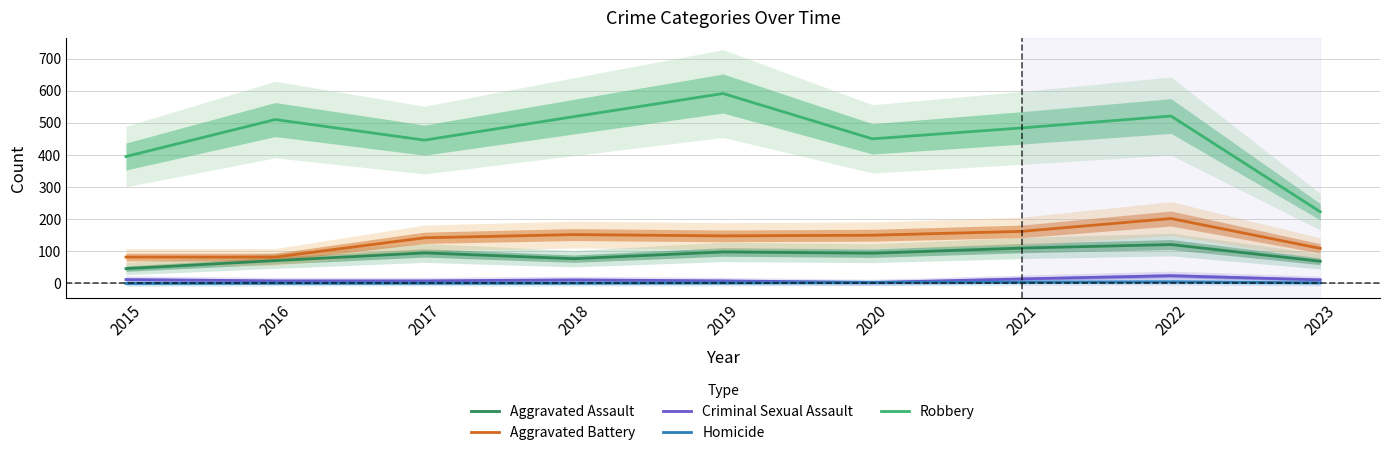

Reading right to left, list all the values displayed in this chart.

Aggravated Assault: 69	121	110	94	98	77	95	71	46
Aggravated Battery: 109	202	162	150	148	152	142	82	82
Criminal Sexual Assault: 11	24	14	3	8	11	8	8	12
Homicide: 2	5	4	3	2	1	1	1	0
Robbery: 223	521	484	450	591	519	446	510	395